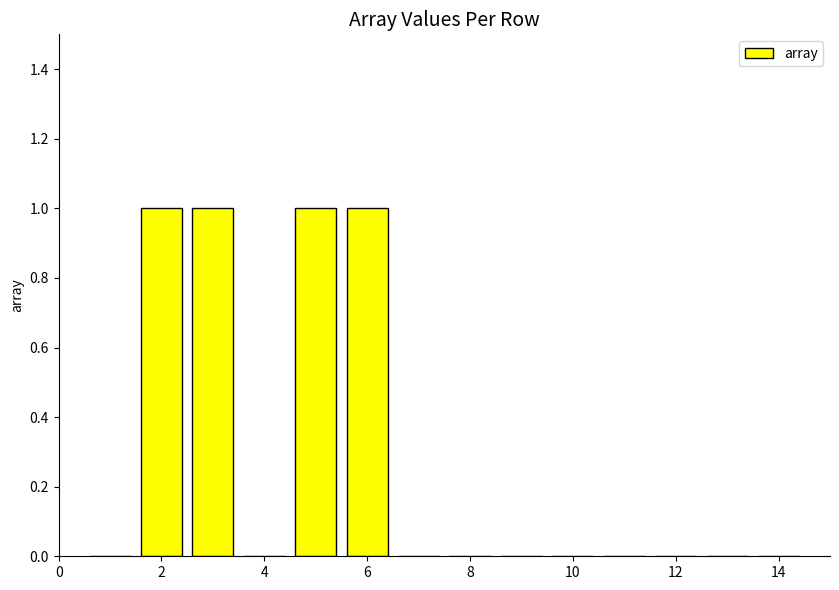

What is the sum of all values?

4